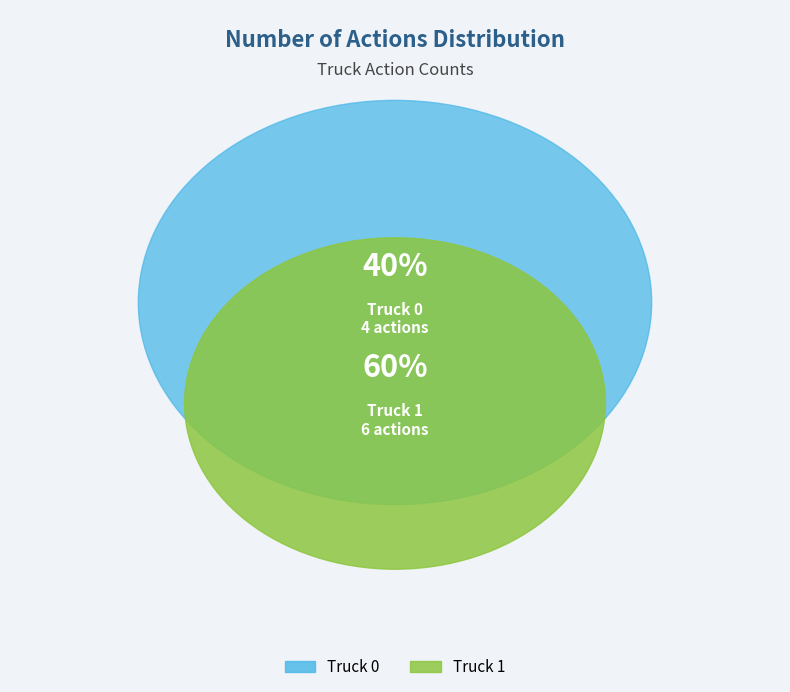

To the nearest percent, what portion does Truck 1 represent?

60%